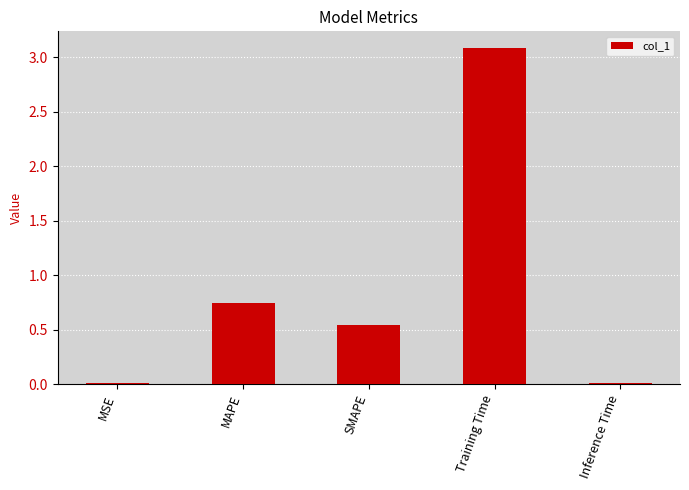

What is the sum of the values at SMAPE and MAPE?

1.3